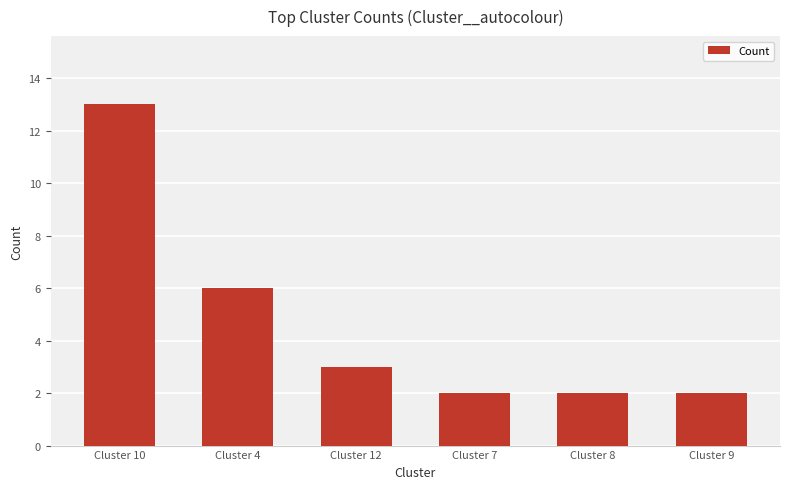

How many data points does each series have?

6